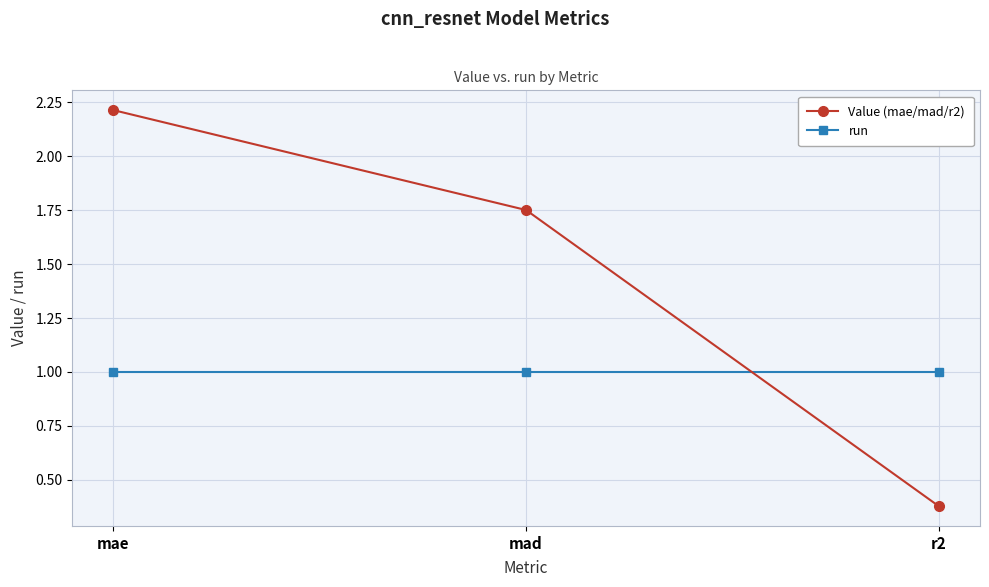

Which series changed the most between mae and r2?

Value (mae/mad/r2)